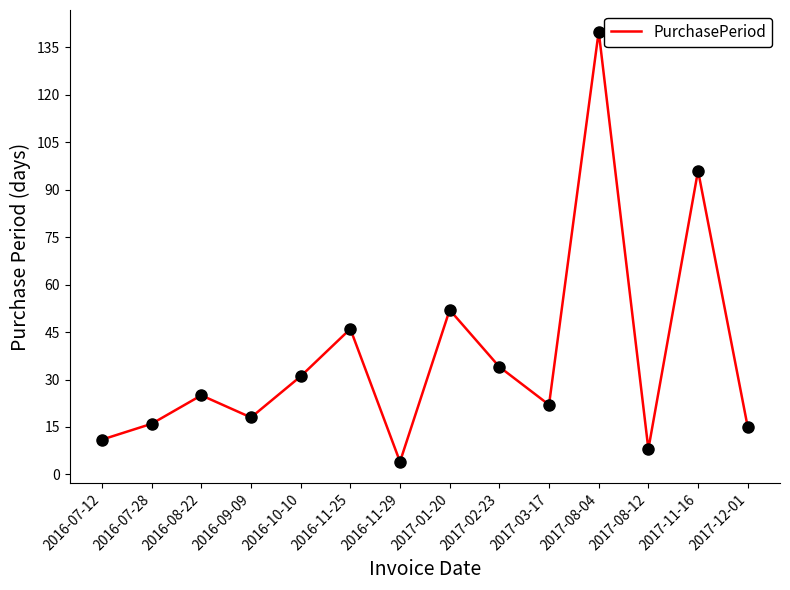

What is the change in value from 2016-11-25 to 2017-01-20?

+6